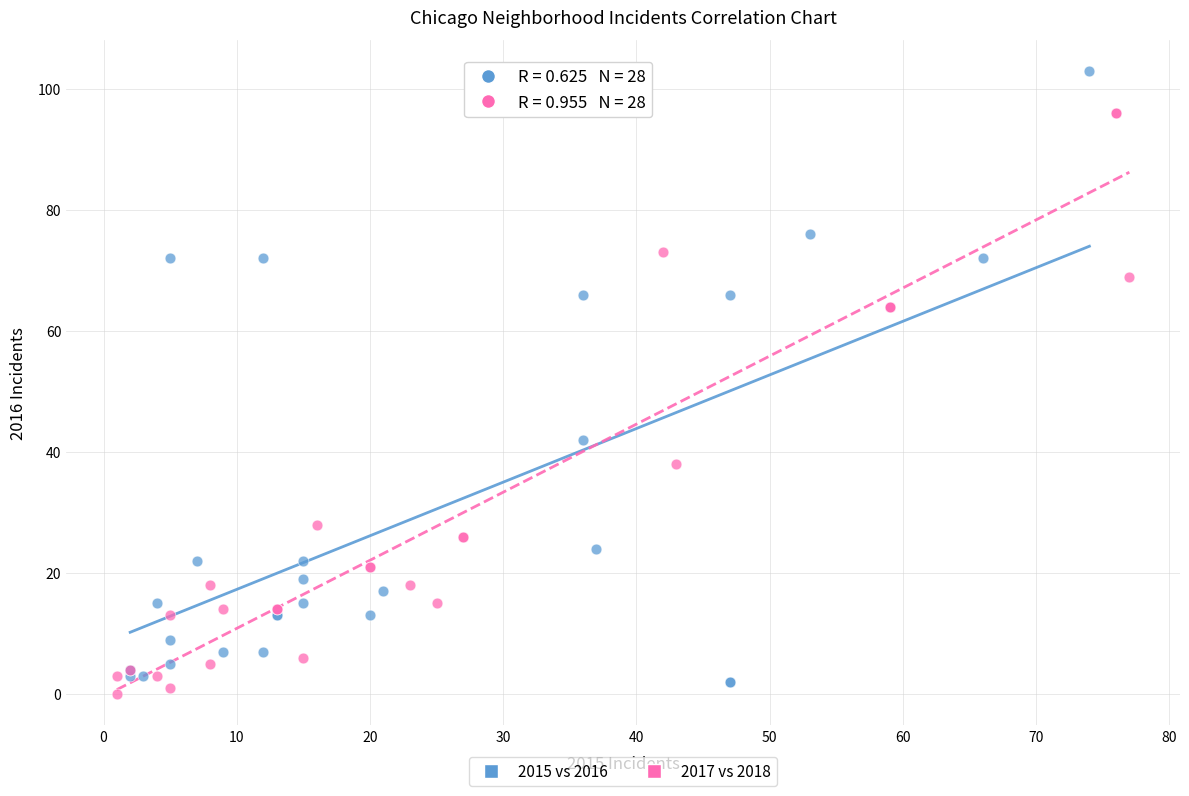

Which series reaches the maximum Y coordinate?

2015 vs 2016